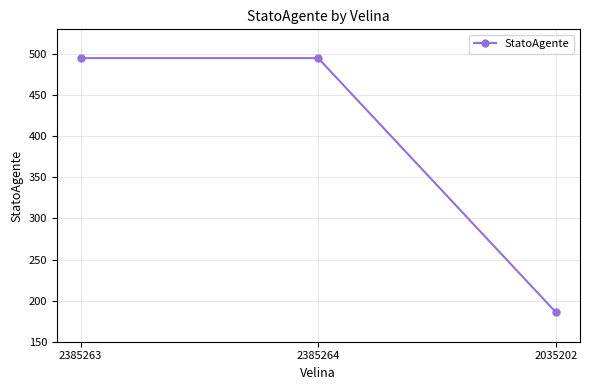

Which label corresponds to the smallest value in the chart?

2035202